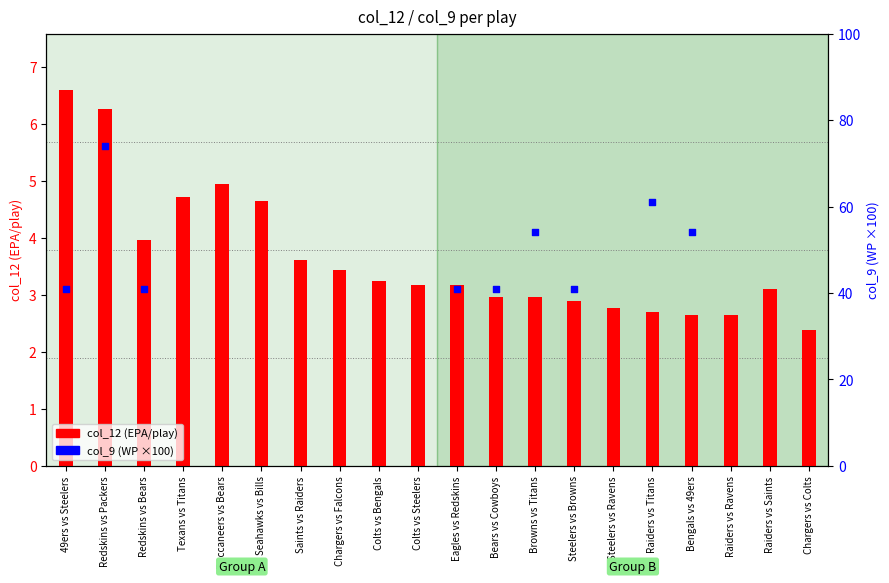

What are all the series names shown in the legend?

col_12 (EPA/play), col_9 (WP ×100)